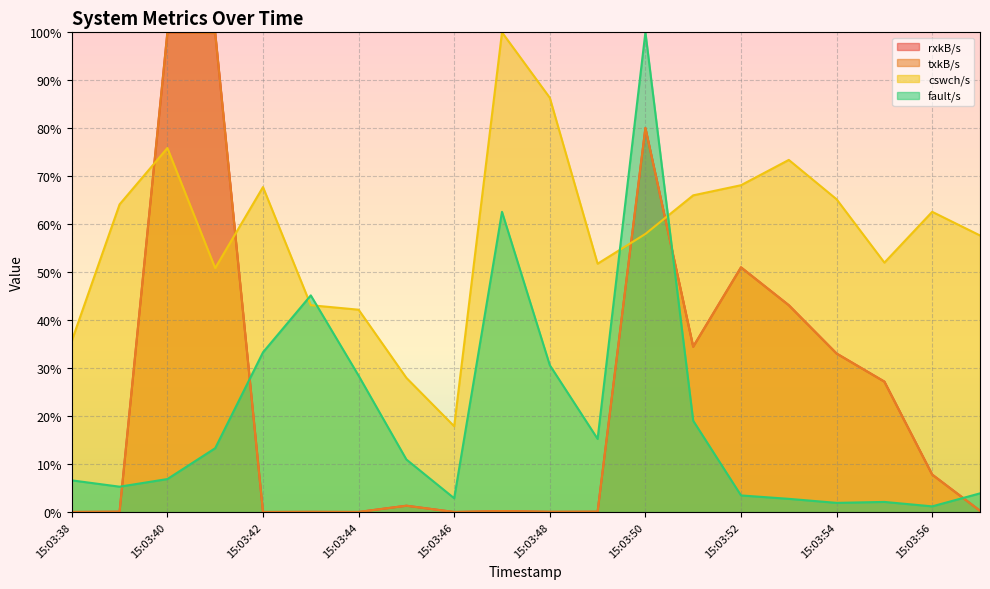

Is it true that cswch/s equals 84.4 at 15:03:49?

False